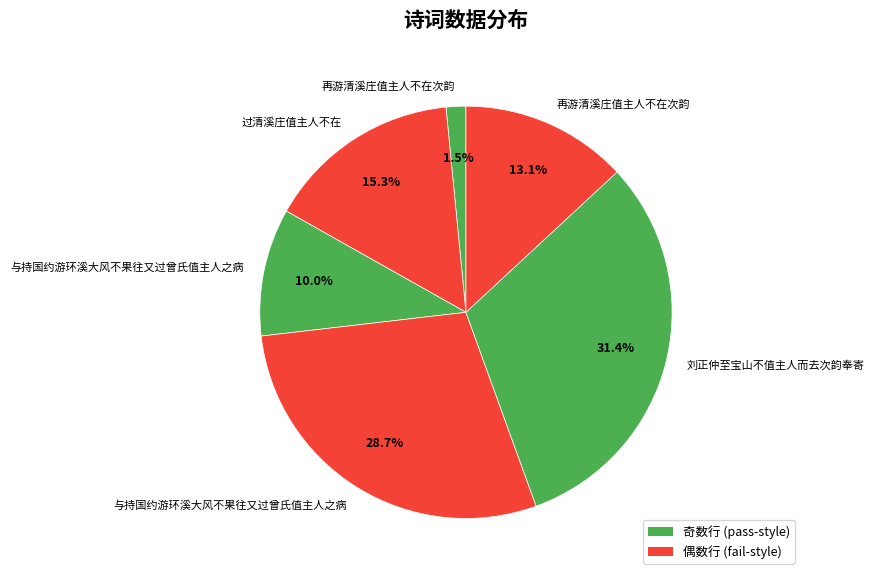

How many segments does this pie chart have?

6